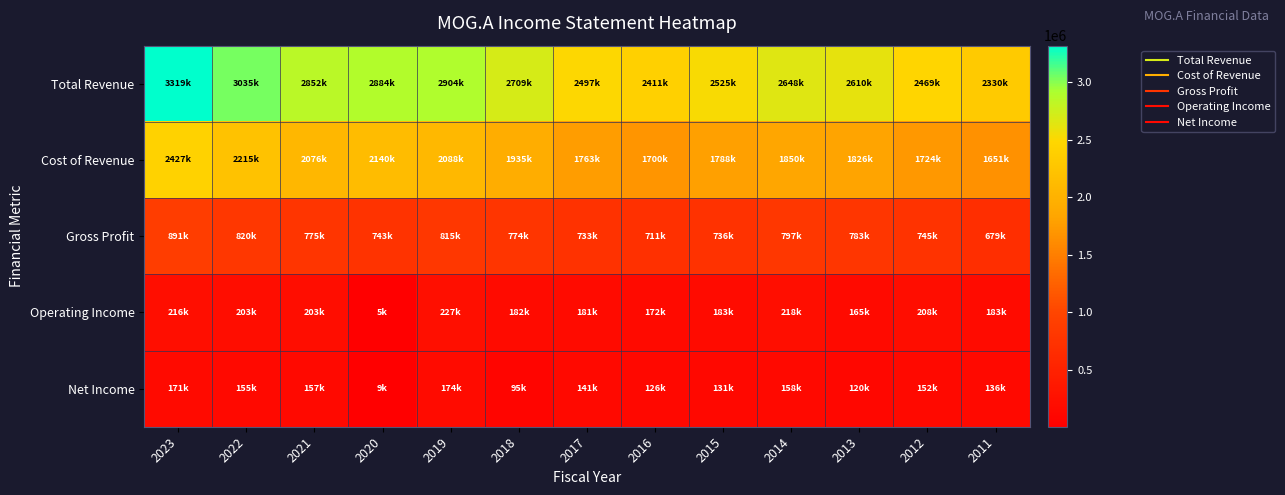

Count the number of data series in this chart.

5